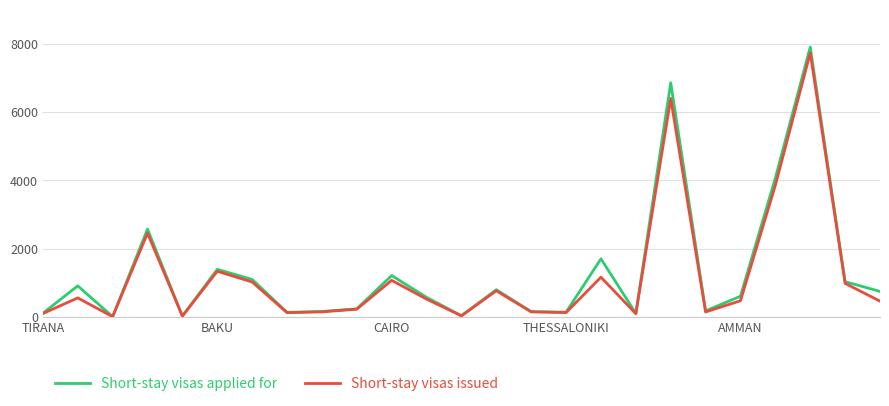

What is the sum of all Short-stay visas issued values?

29919